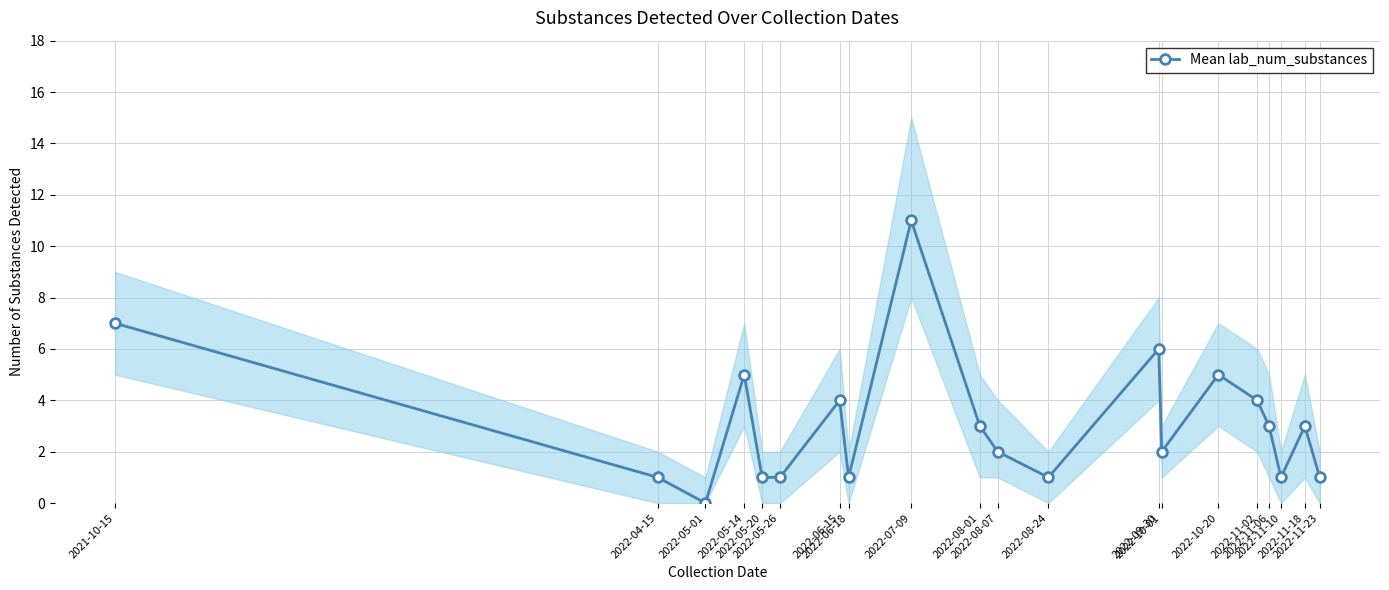

What is the difference between the values at 2022-05-20 and 2022-06-15?

3